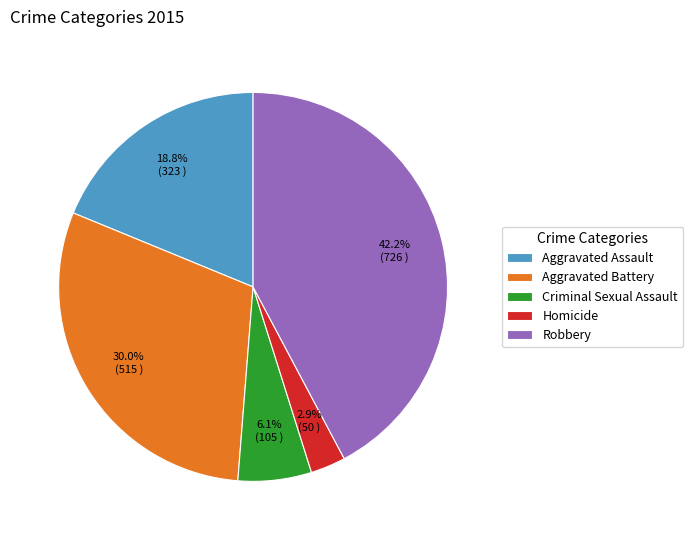

To the nearest percent, what portion does Robbery represent?

42%